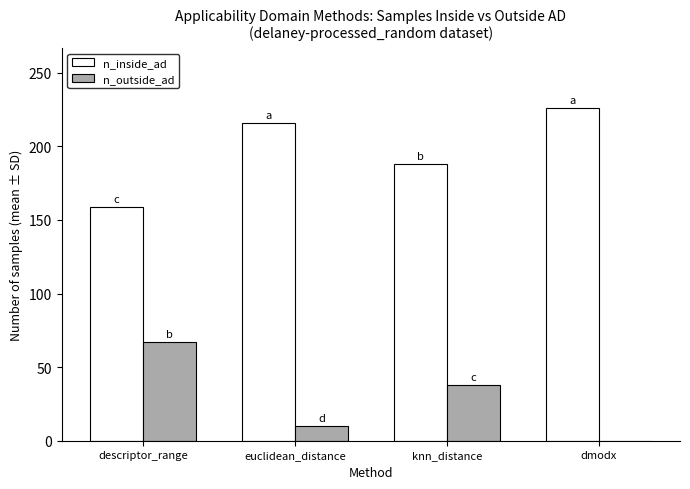

Which label corresponds to the largest value in the chart?

dmodx